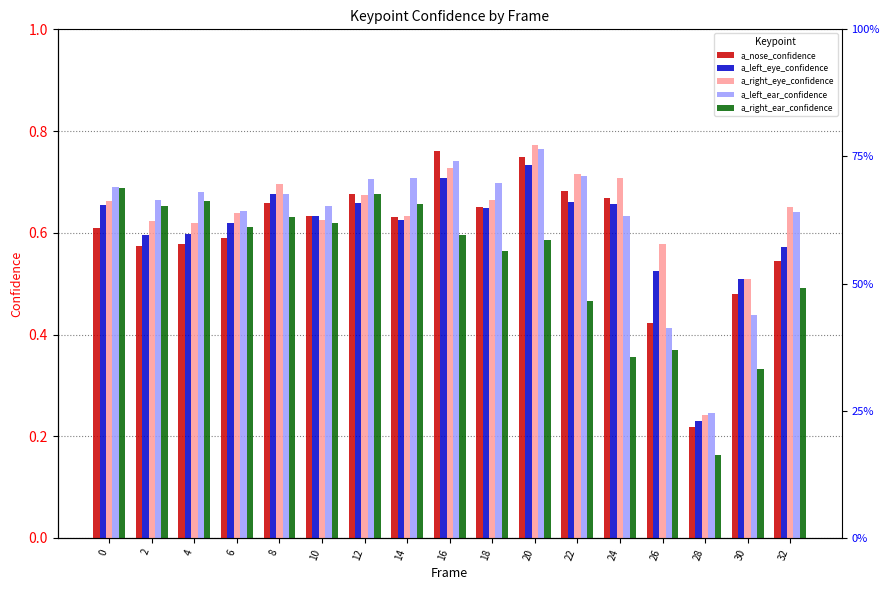

How many series are shown in this chart?

5